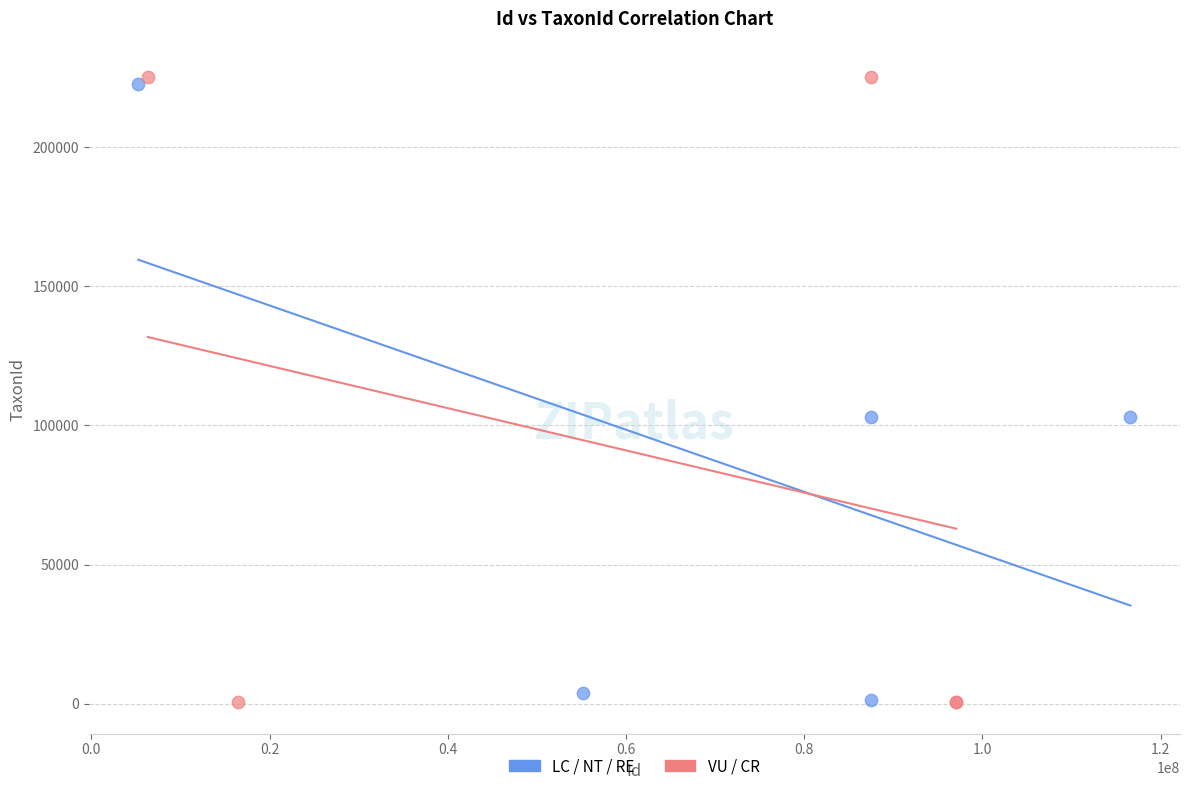

Which series has the widest spread of Y values?

VU / CR